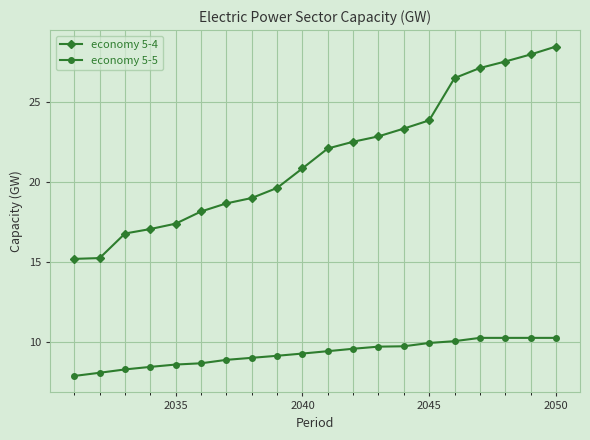

Which series has the widest spread of values?

economy 5-4